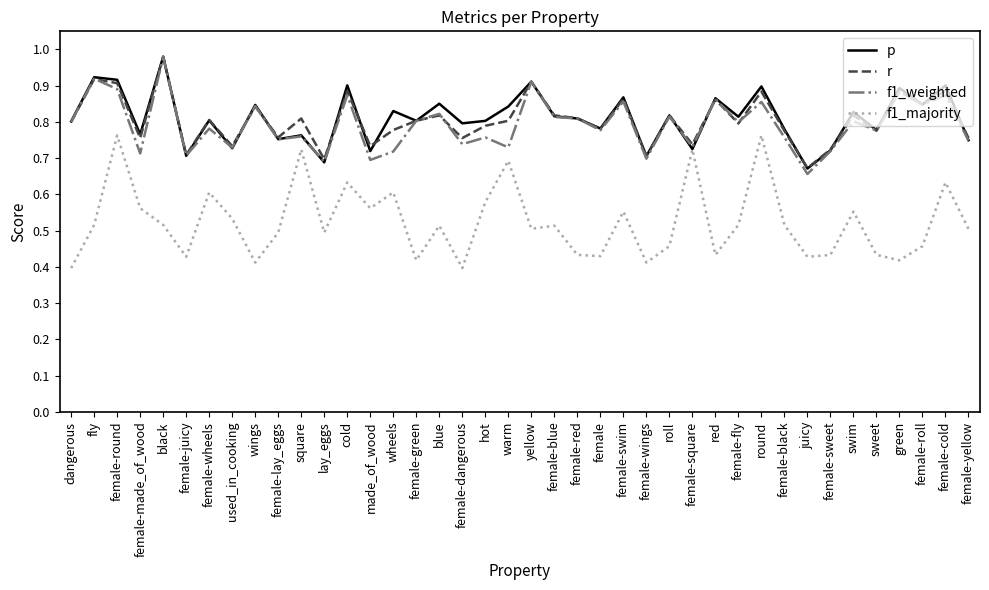

Is this an area chart (filled region under the line)?

No